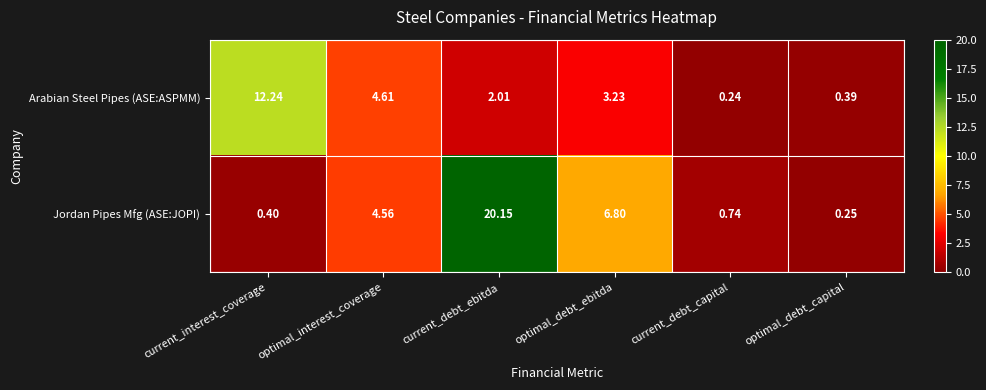

Where does the Jordan Pipes Mfg (ASE:JOPI) series first go above 4?

optimal_interest_coverage